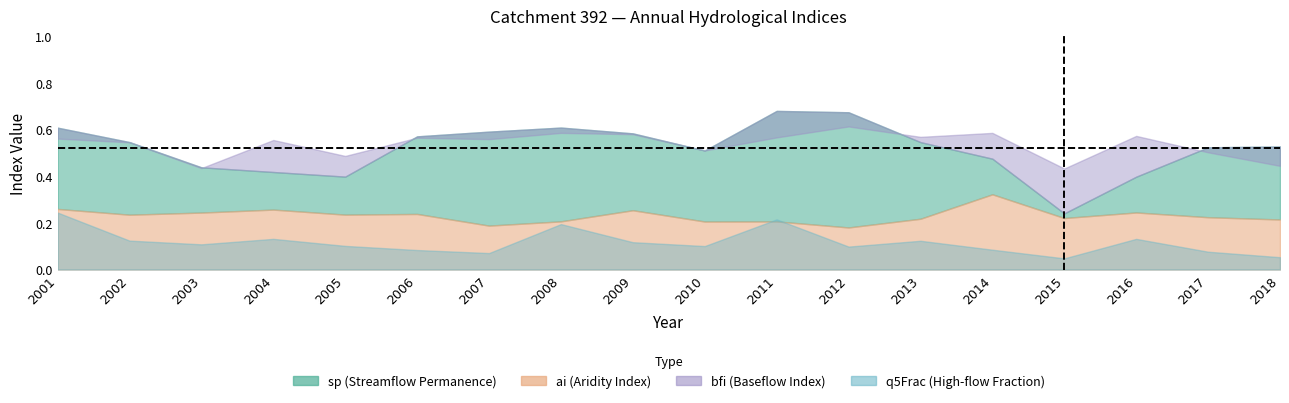

List the labels in order of bfi value, smallest first.

2015, 2003, 2018, 2005, 2017, 2010, 2002, 2004, 2007, 2001, 2006, 2011, 2013, 2016, 2009, 2014, 2008, 2012